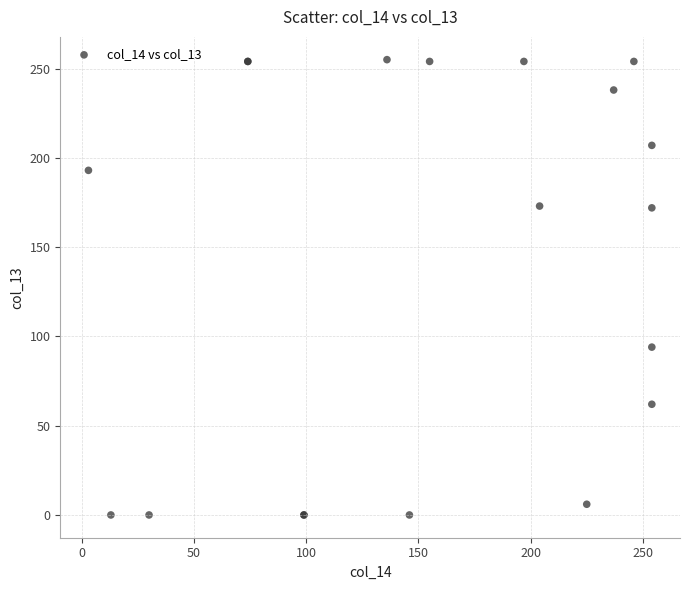

What Y value in the scatter plot is closest to 127?

94